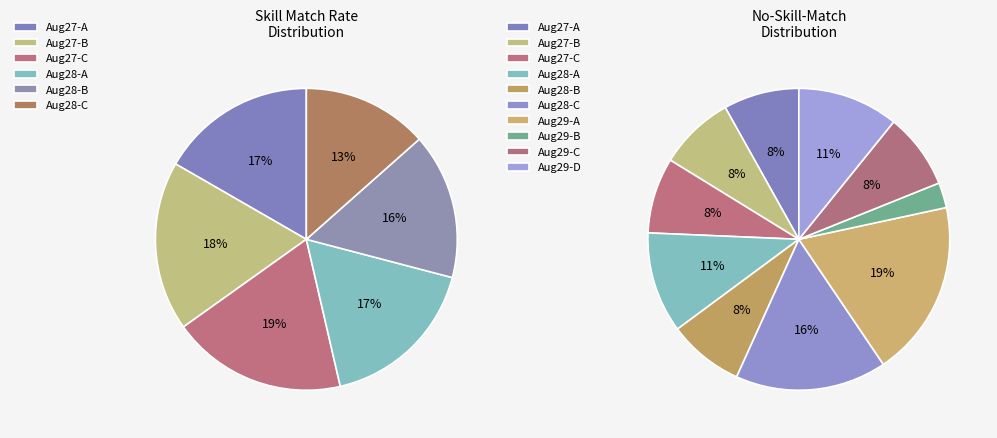

The 3 slice represents 19% of the pie. True or false?

False